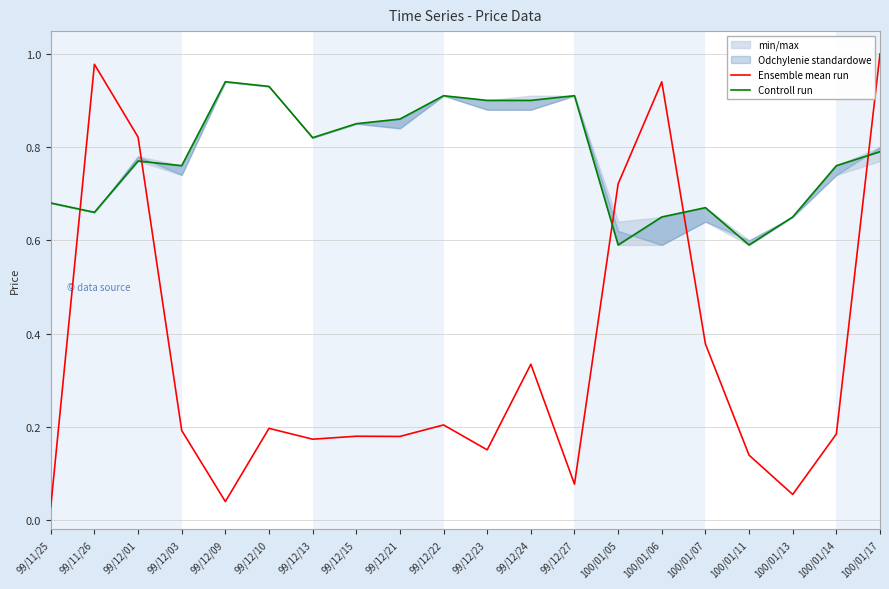

Where do Ensemble mean run and Controll run first cross each other?

99/11/25 and 99/11/26